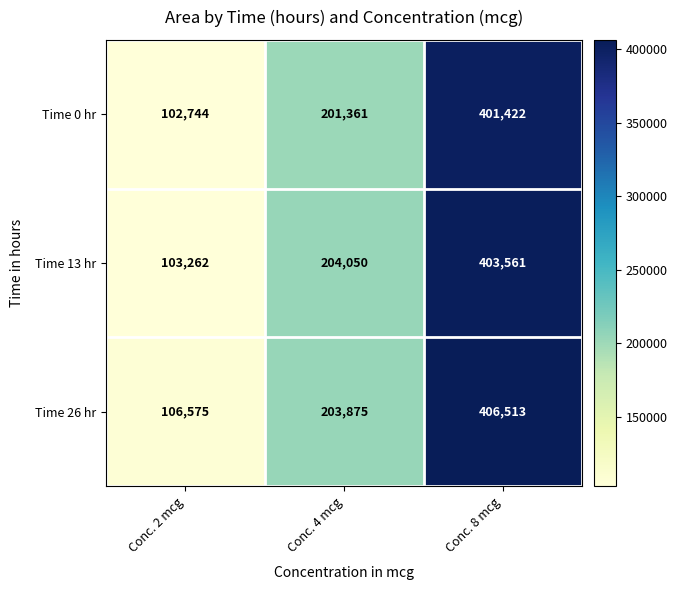

Reading left to right, transcribe all the data shown in this chart.

Time 0 hr: 102744	201361	401422
Time 13 hr: 103262	204050	403561
Time 26 hr: 106575	203875	406513